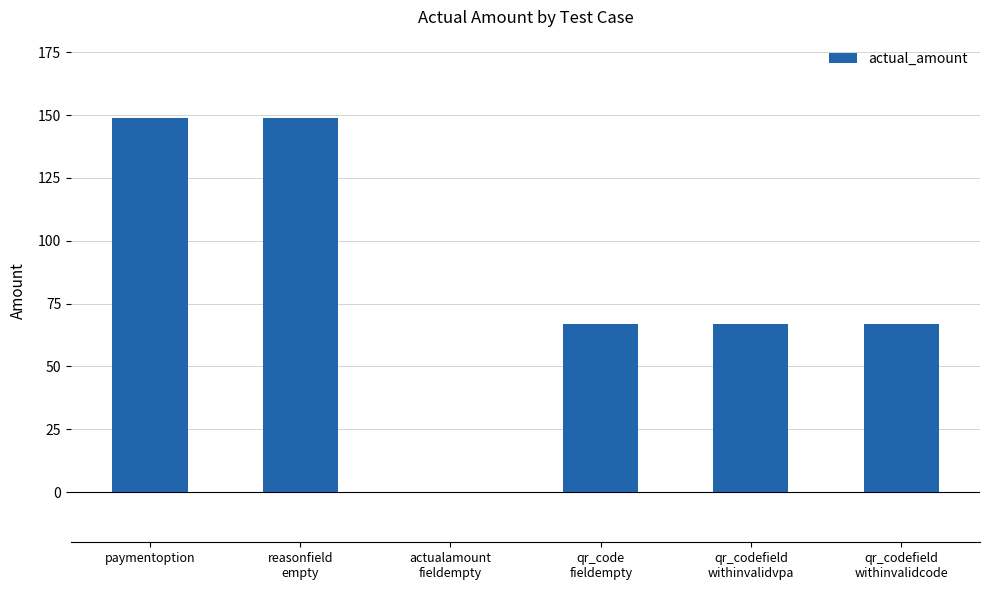

What is the sum of all values?

499